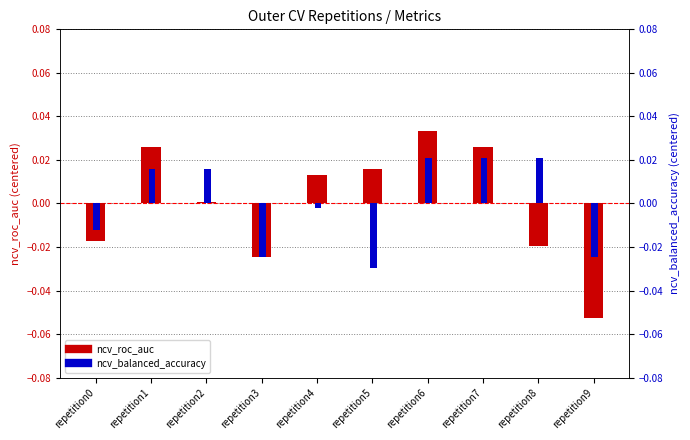

How many bars are there in total?

20